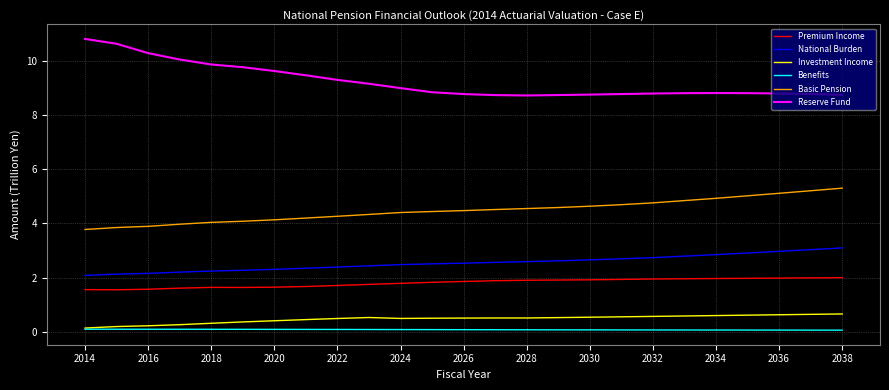

What is the greatest value displayed?

10.8